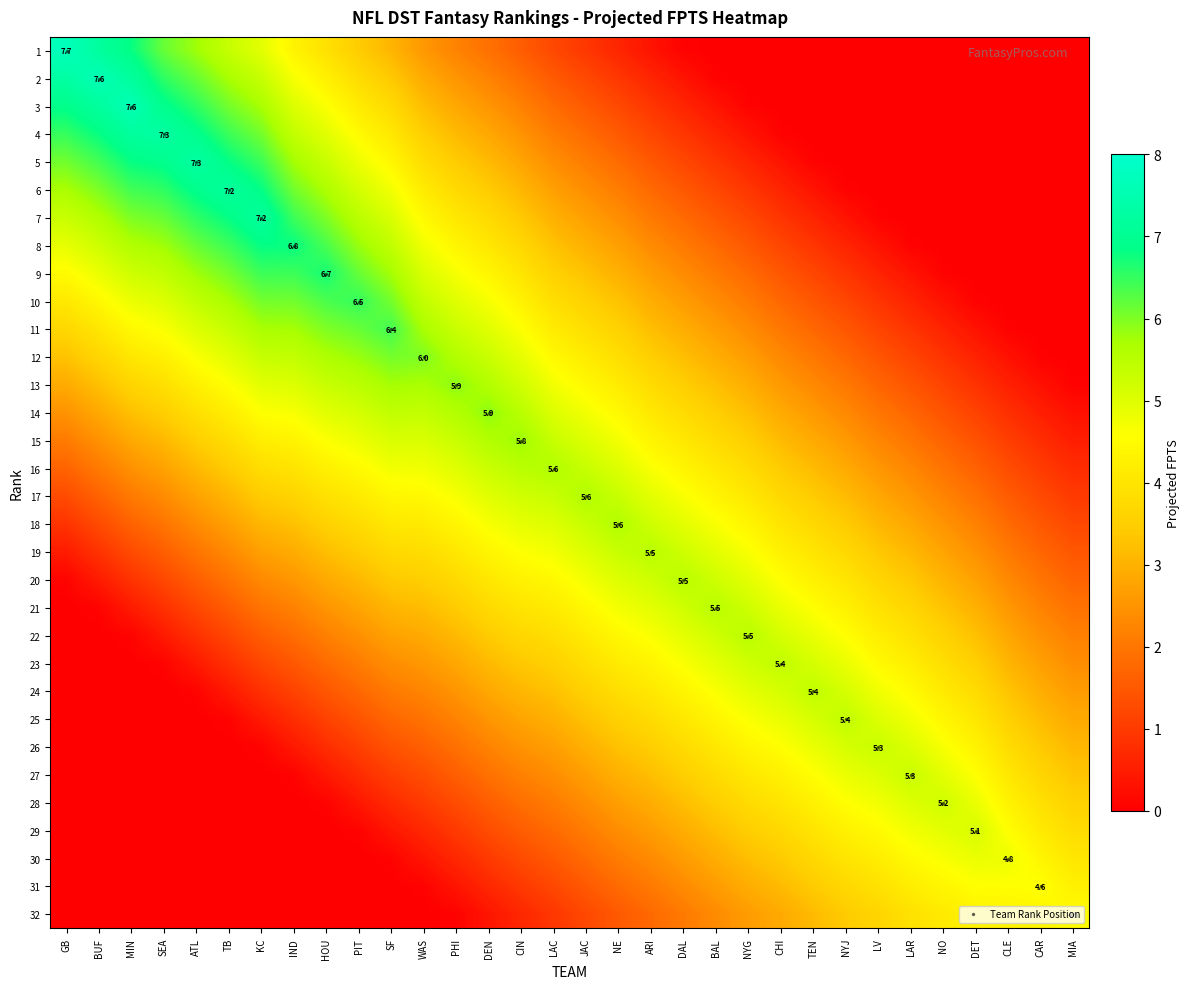

At which label does 26 reach its minimum?

GB